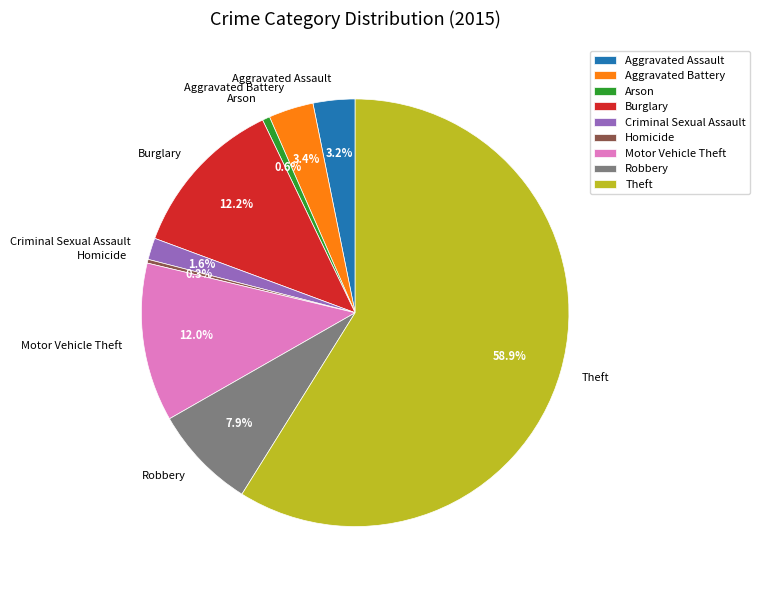

Is it true that Arson is 1% of the pie?

True